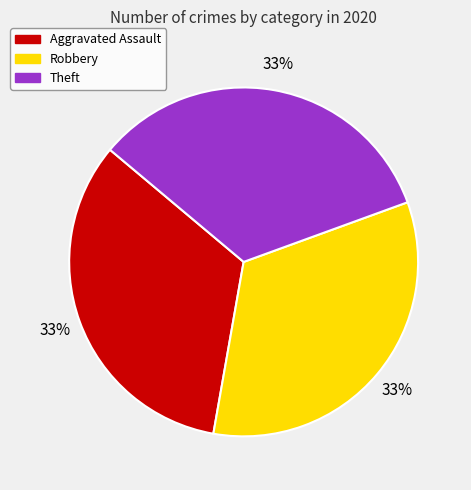

Is it true that Robbery is 26% of the pie?

False